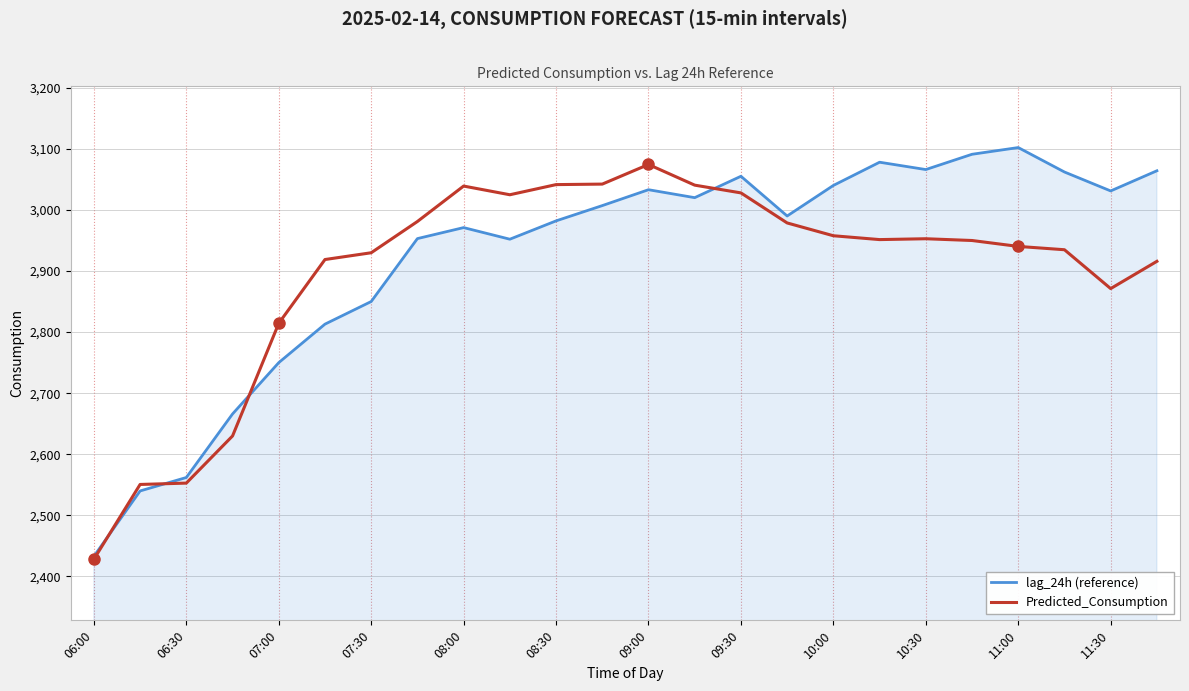

Does the chart have visible grid lines?

Yes